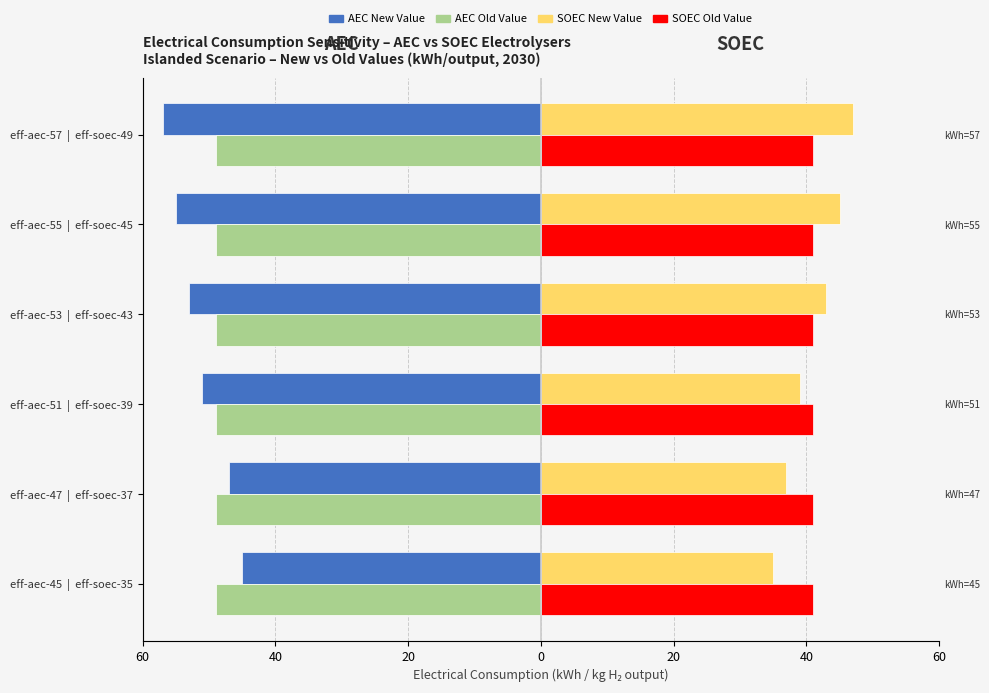

Between 40 and 0, which series saw the biggest shift?

AEC New Value